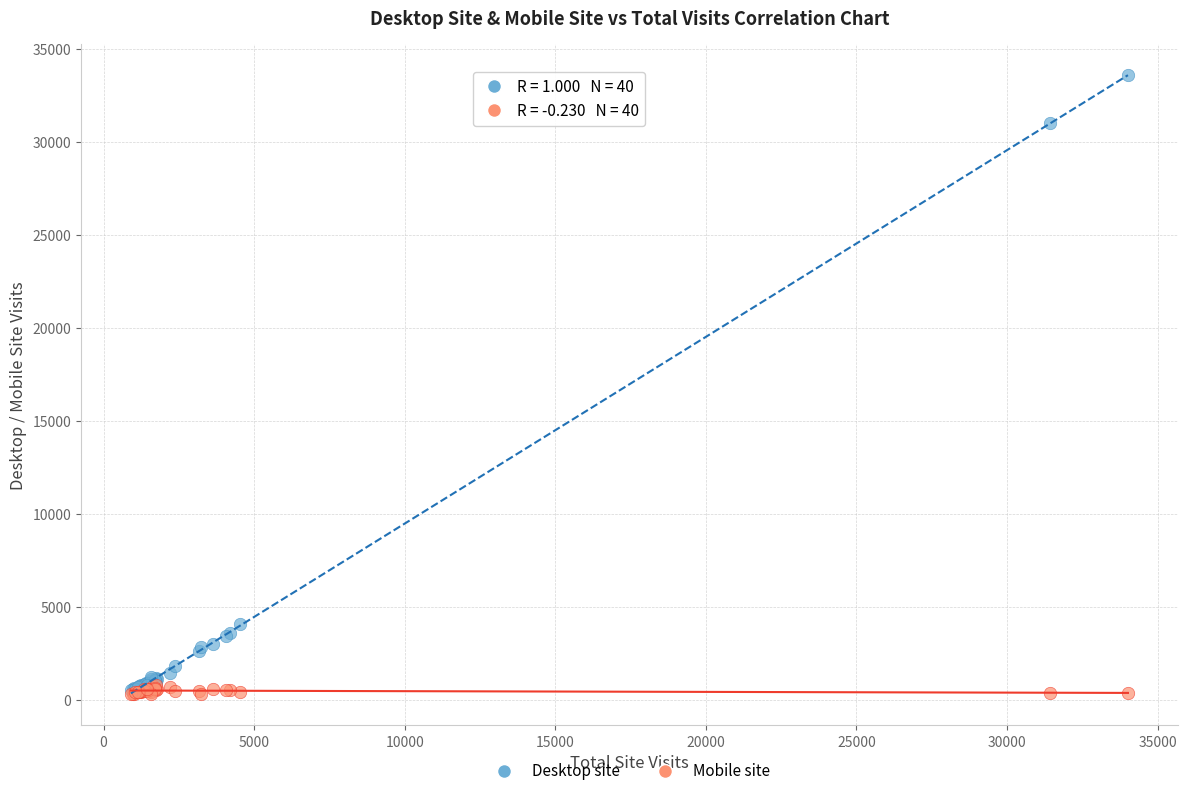

Across all series, what Y value is closest to 16973?

4092